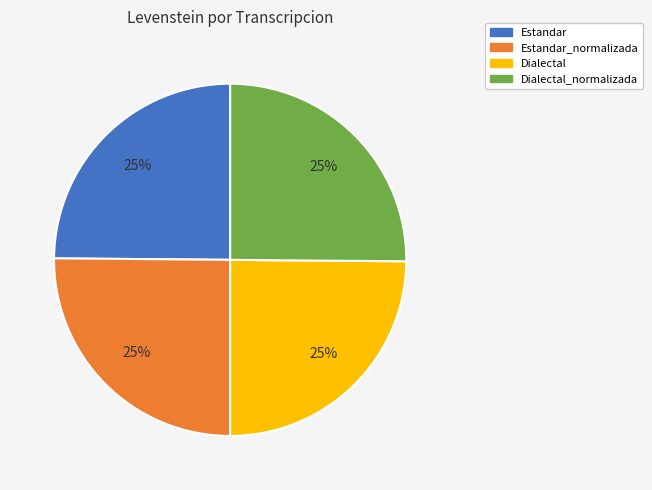

To the nearest percent, what is the average slice percentage?

25%